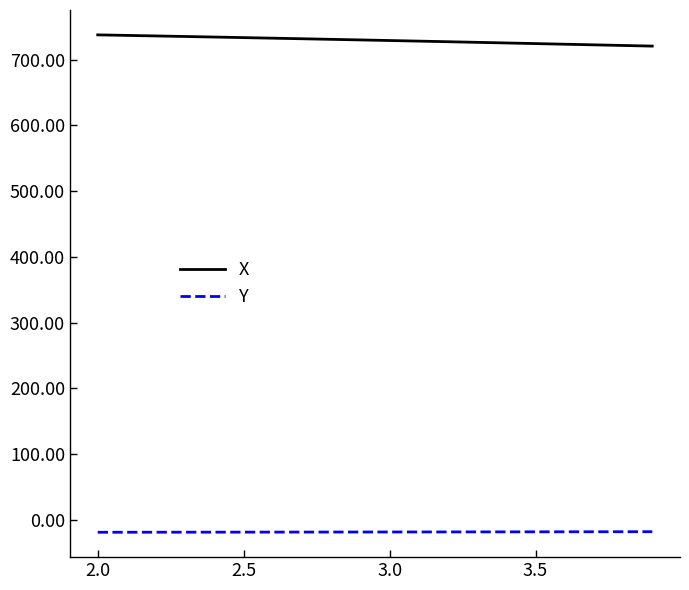

What is the minimum value for X?

720.4